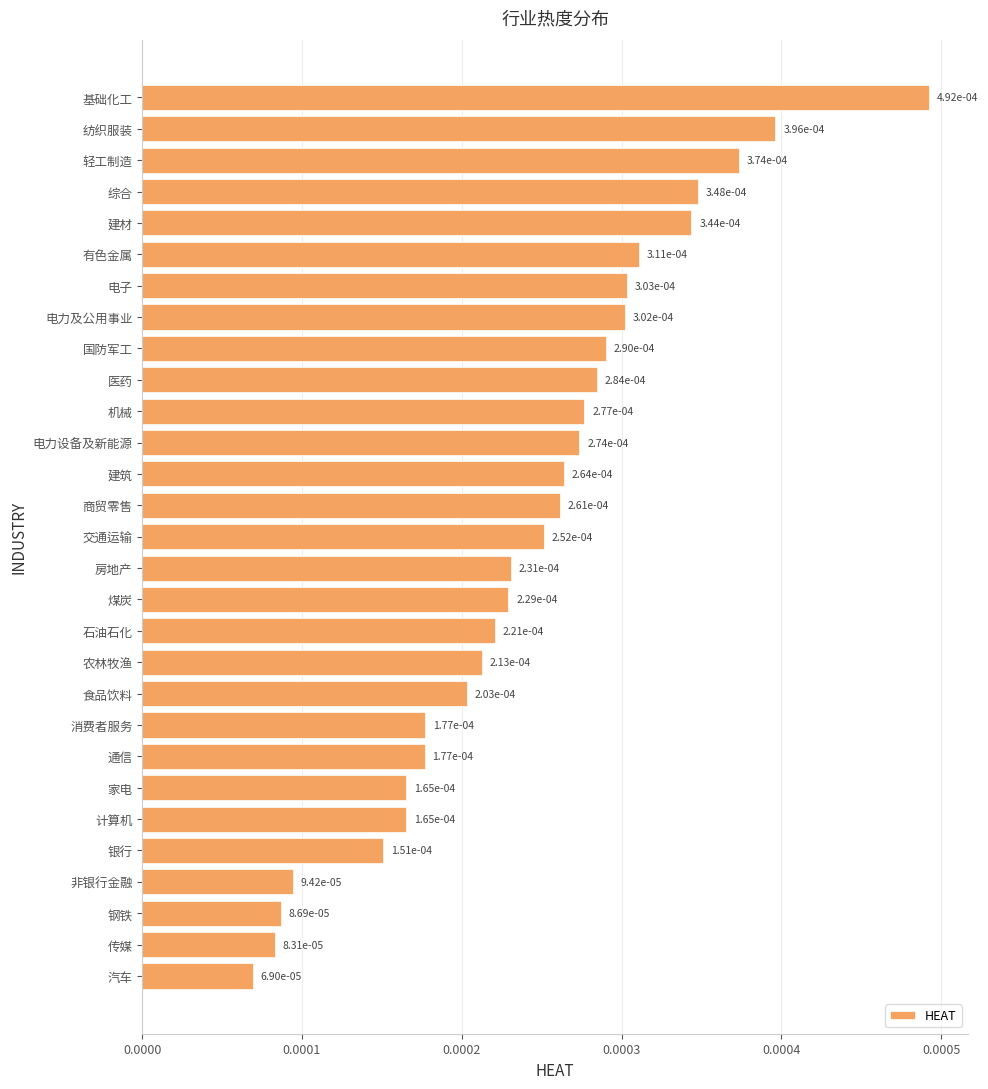

How many data points does each series have?

29